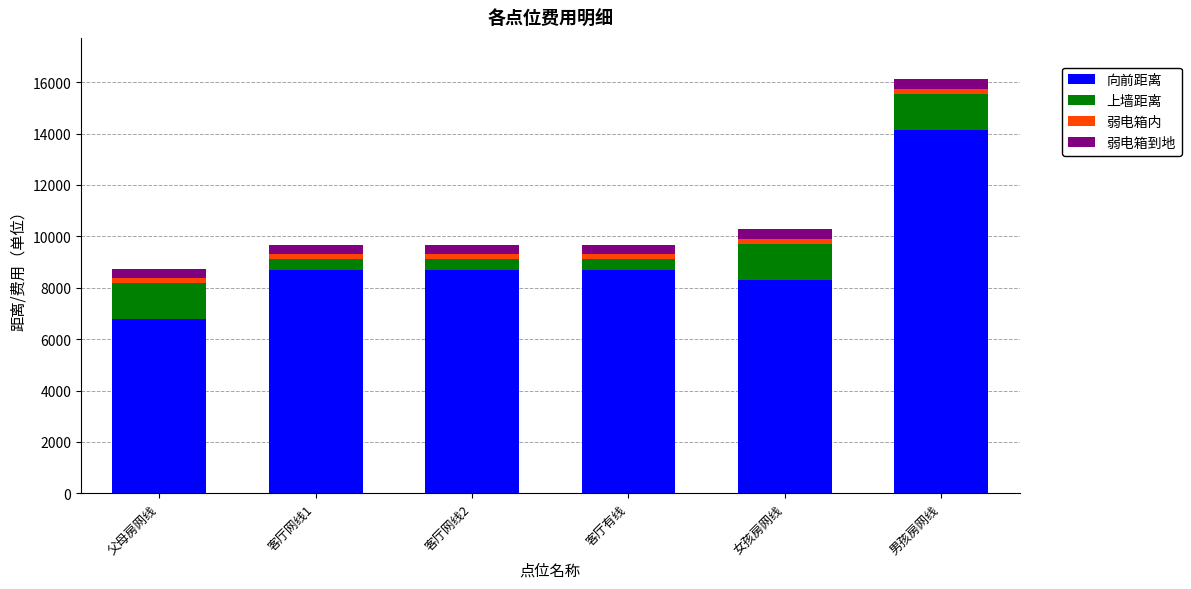

What is the minimum value for 向前距离?

6775.0